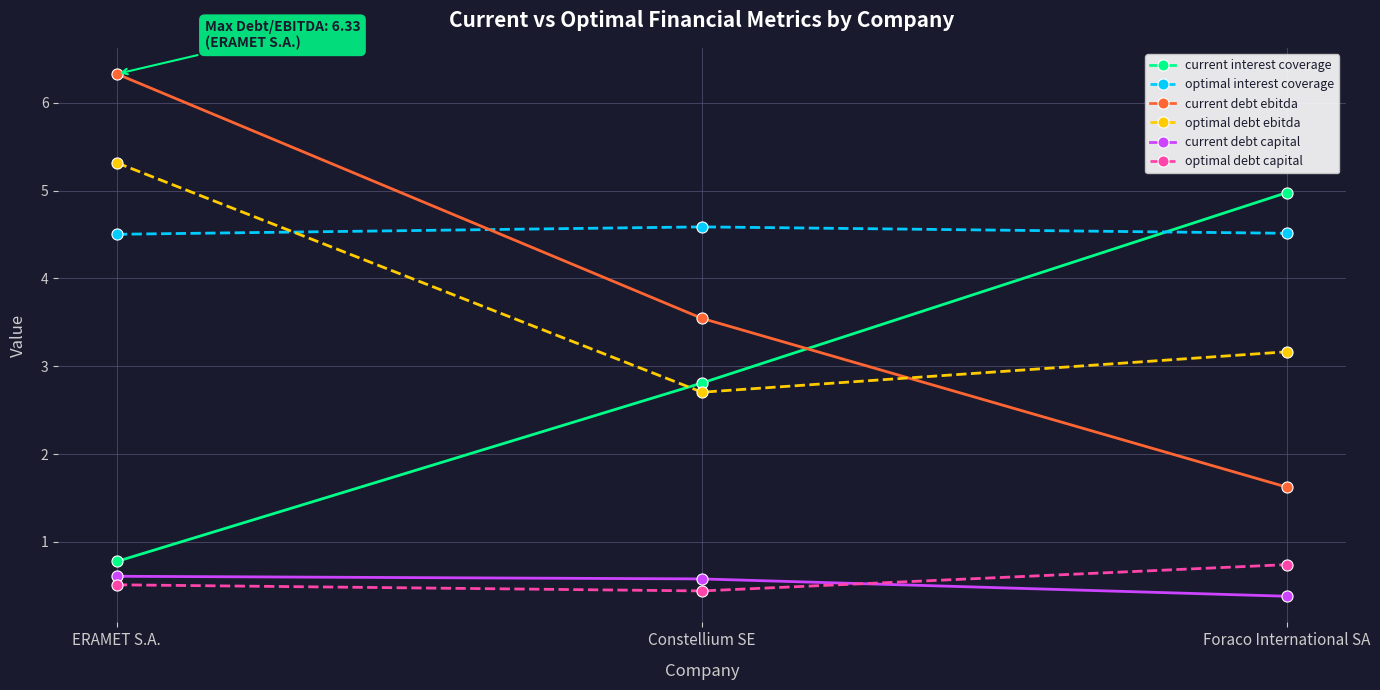

What is the spread (max minus min) of values at Foraco International SA?

4.6